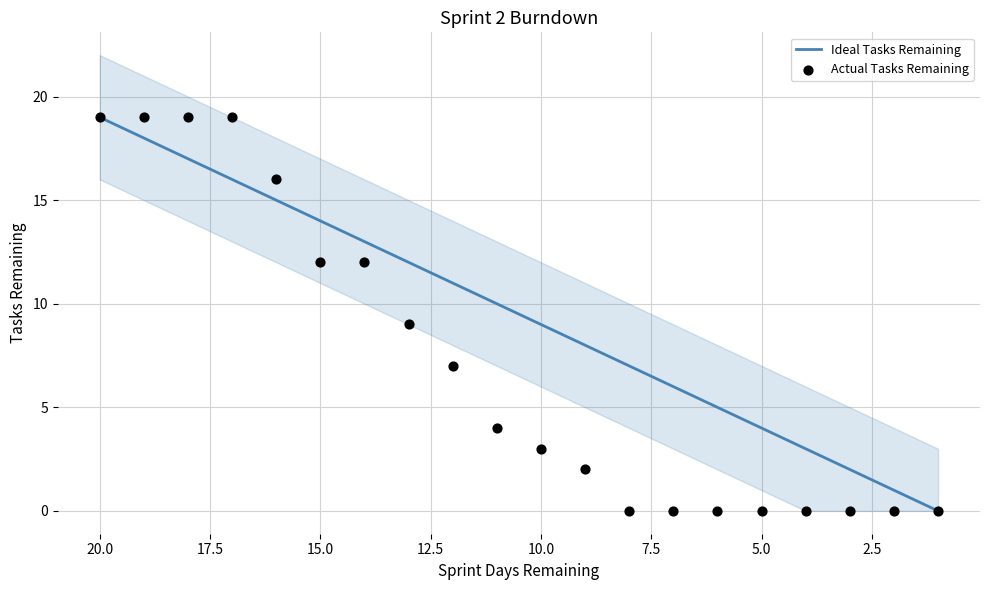

What are all the series names shown in the legend?

Ideal Tasks Remaining, Actual Tasks Remaining